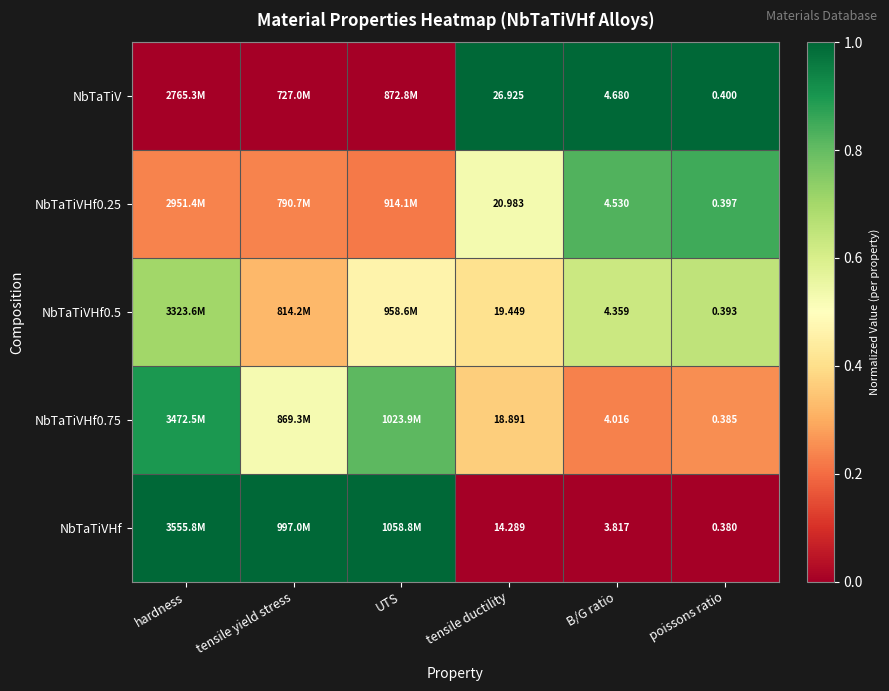

Is the value of NbTaTiVHf0.75 at tensile ductility greater than the value of NbTaTiVHf at tensile ductility?

Yes